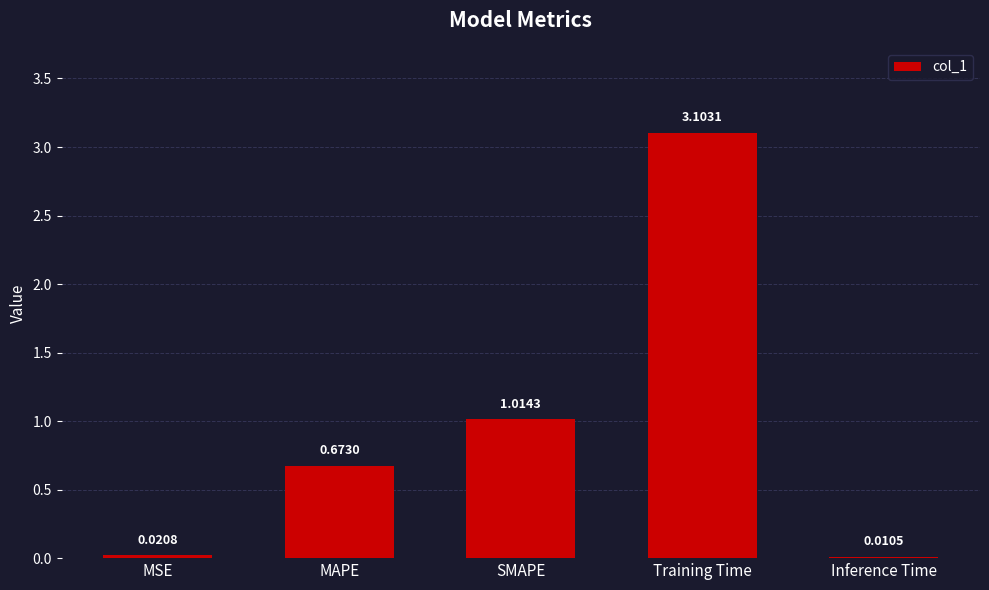

What is the sum of all values?

4.8